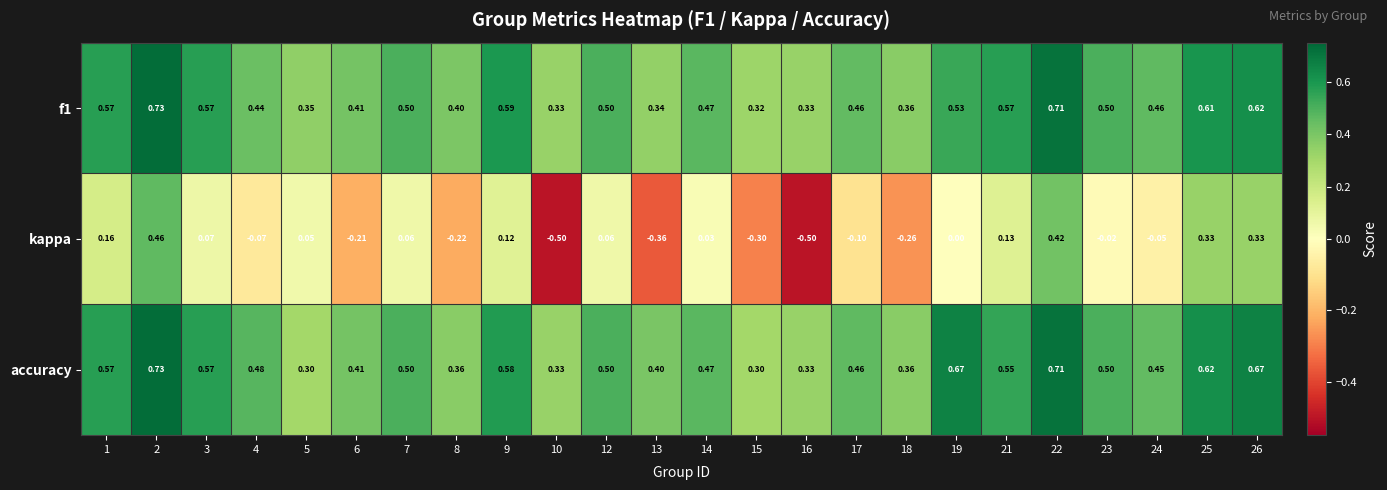

Which series has the largest range (max minus min)?

kappa